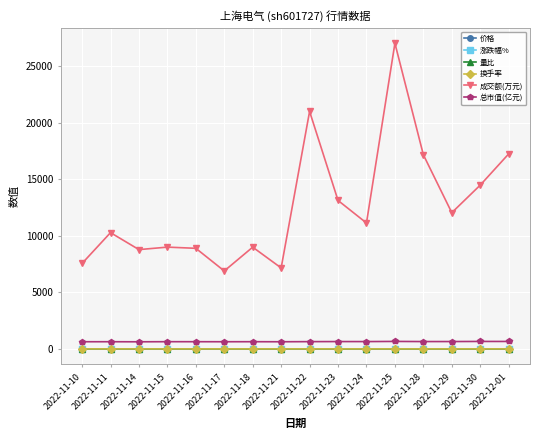

How many distinct data groups are displayed?

6